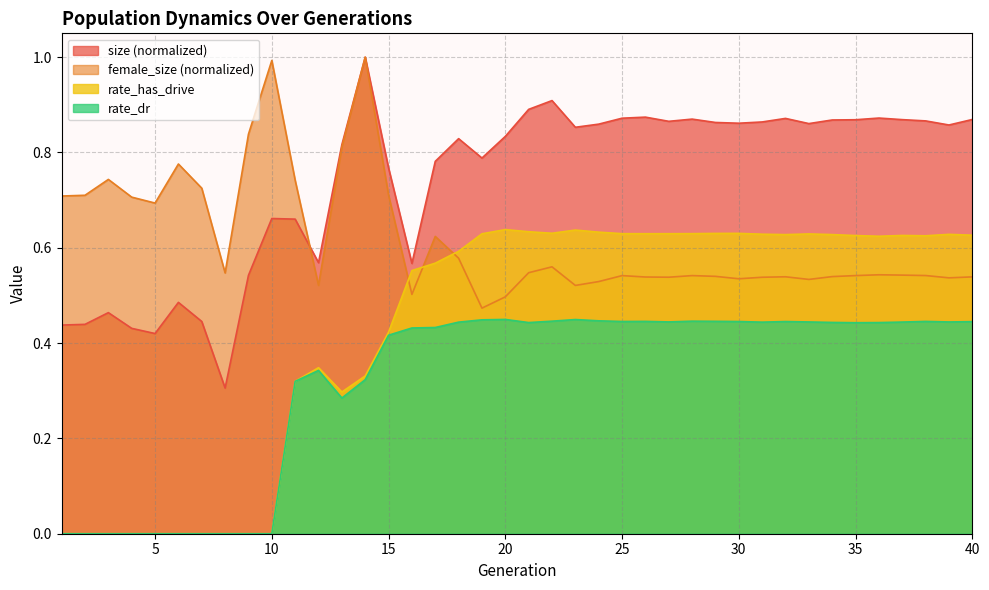

Is it true that rate_dr equals 0.2 at 22?

False